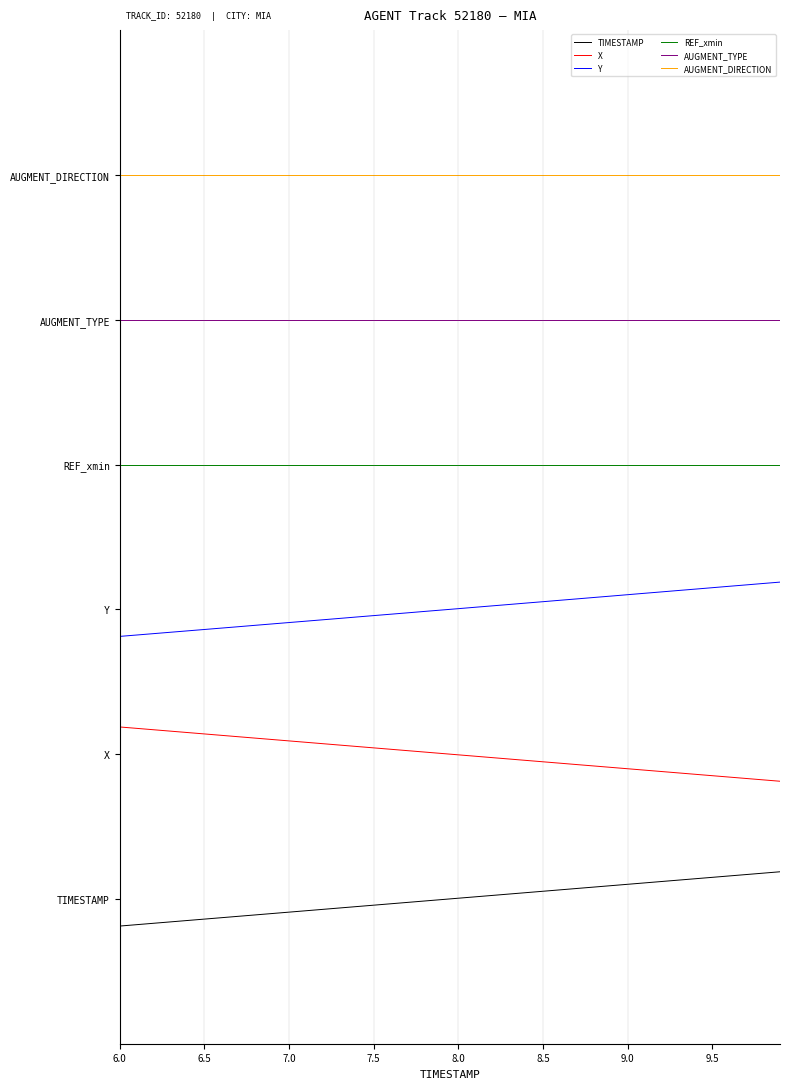

What are all the series names shown in the legend?

TIMESTAMP, X, Y, REF_xmin, AUGMENT_TYPE, AUGMENT_DIRECTION